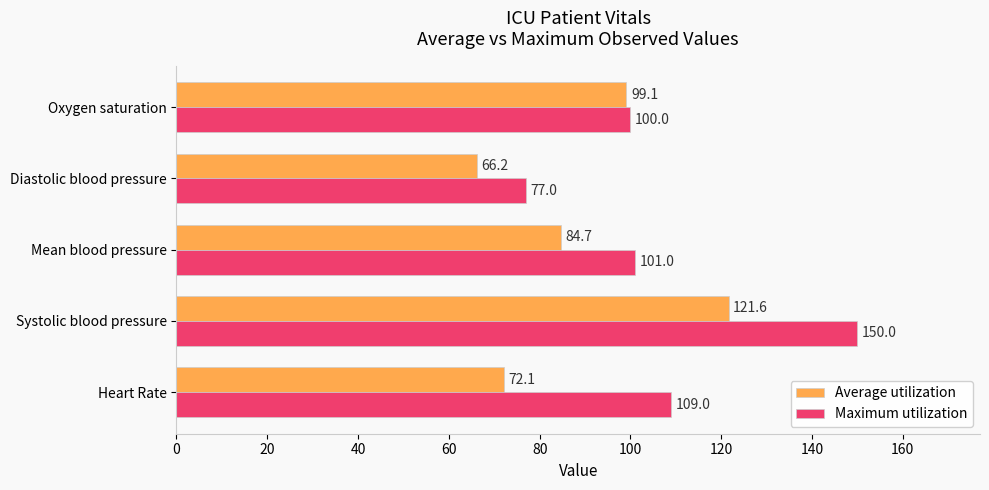

Which series has the widest spread of values?

Maximum utilization